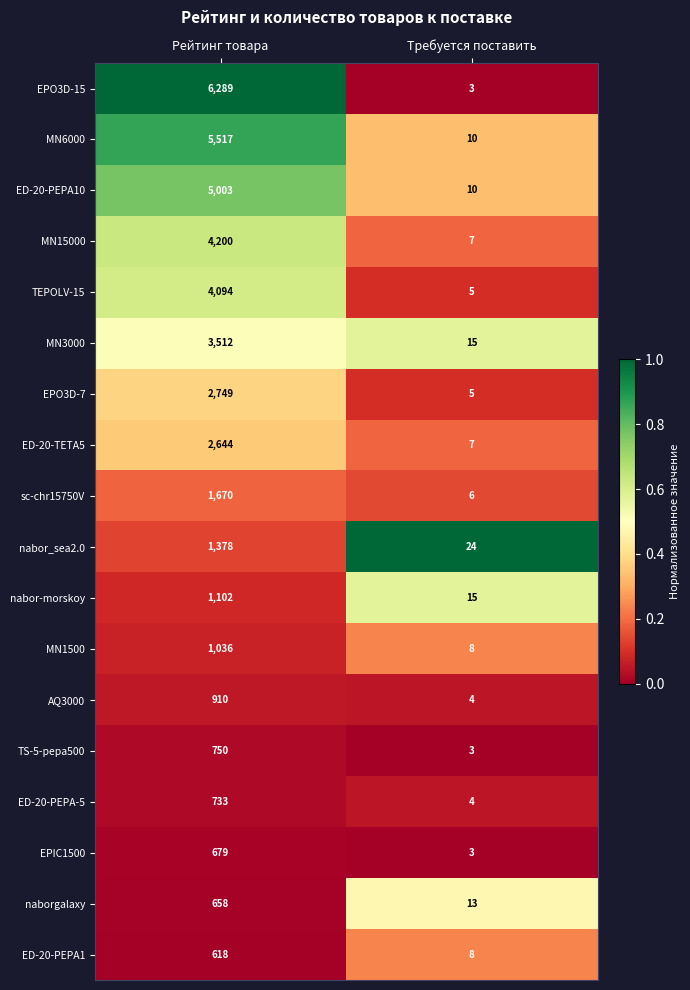

At which category is the sum across all series the highest?

Рейтинг товара